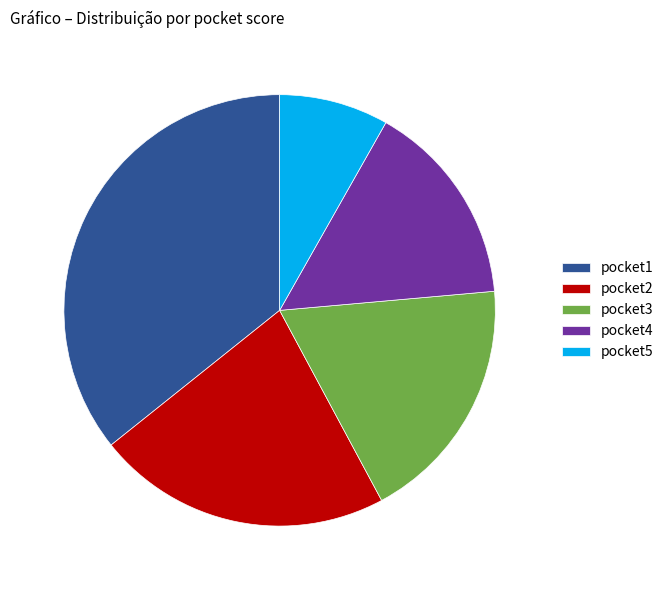

Approximately how many times larger is the value at pocket3 compared to pocket5?

2.3